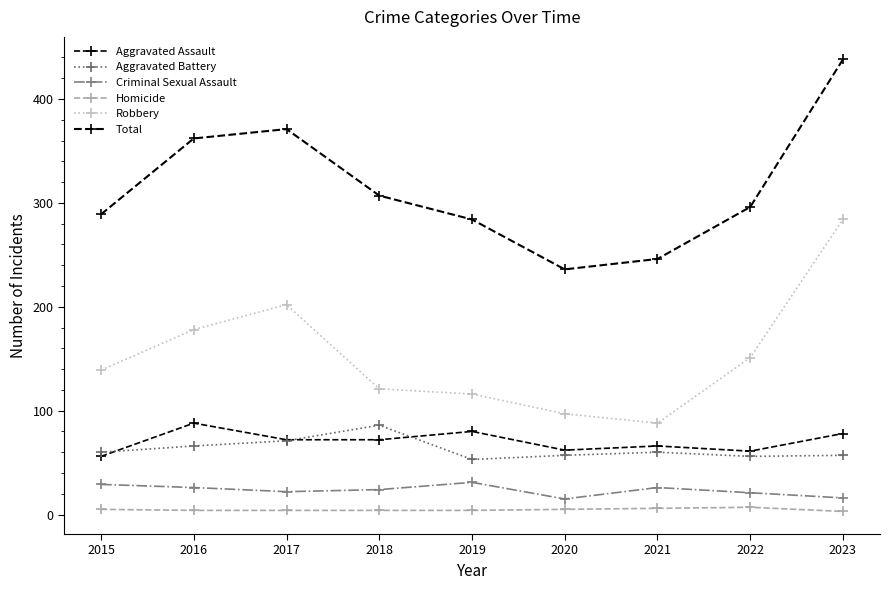

What is the value of the Aggravated Assault point at the 8th from the left?

61